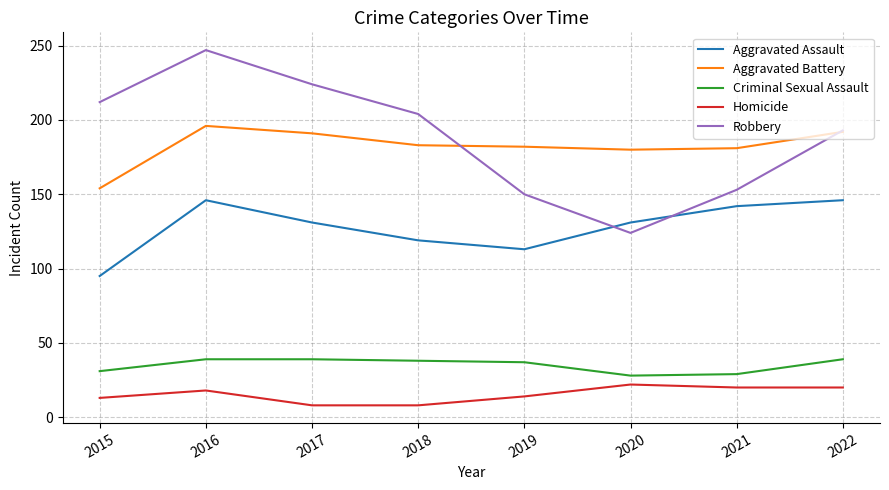

In Aggravated Battery, how many points are lower than both neighbors (excluding endpoints)?

1